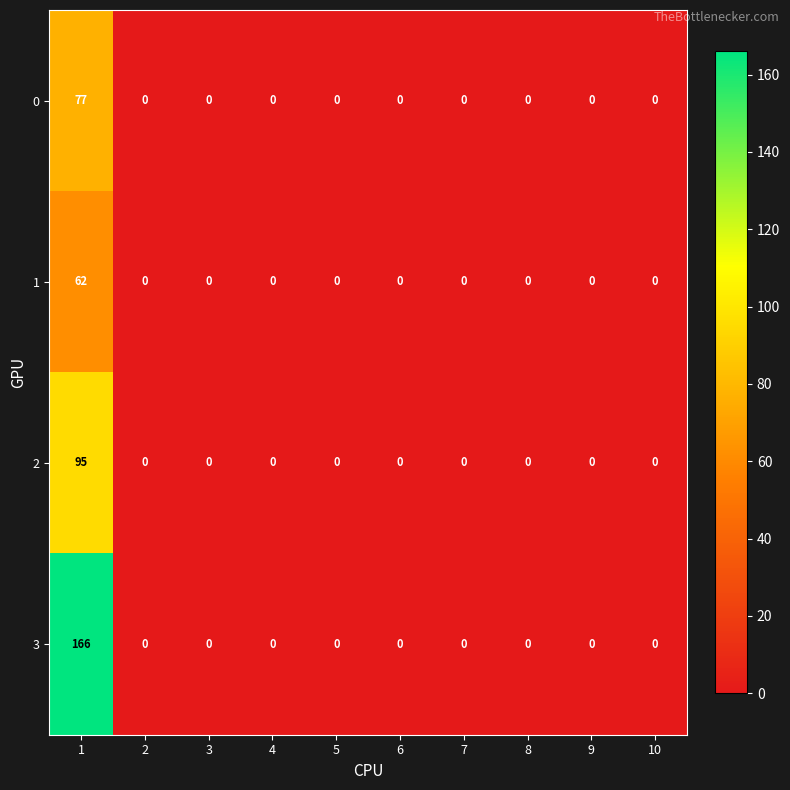

How many data points does each series have?

10